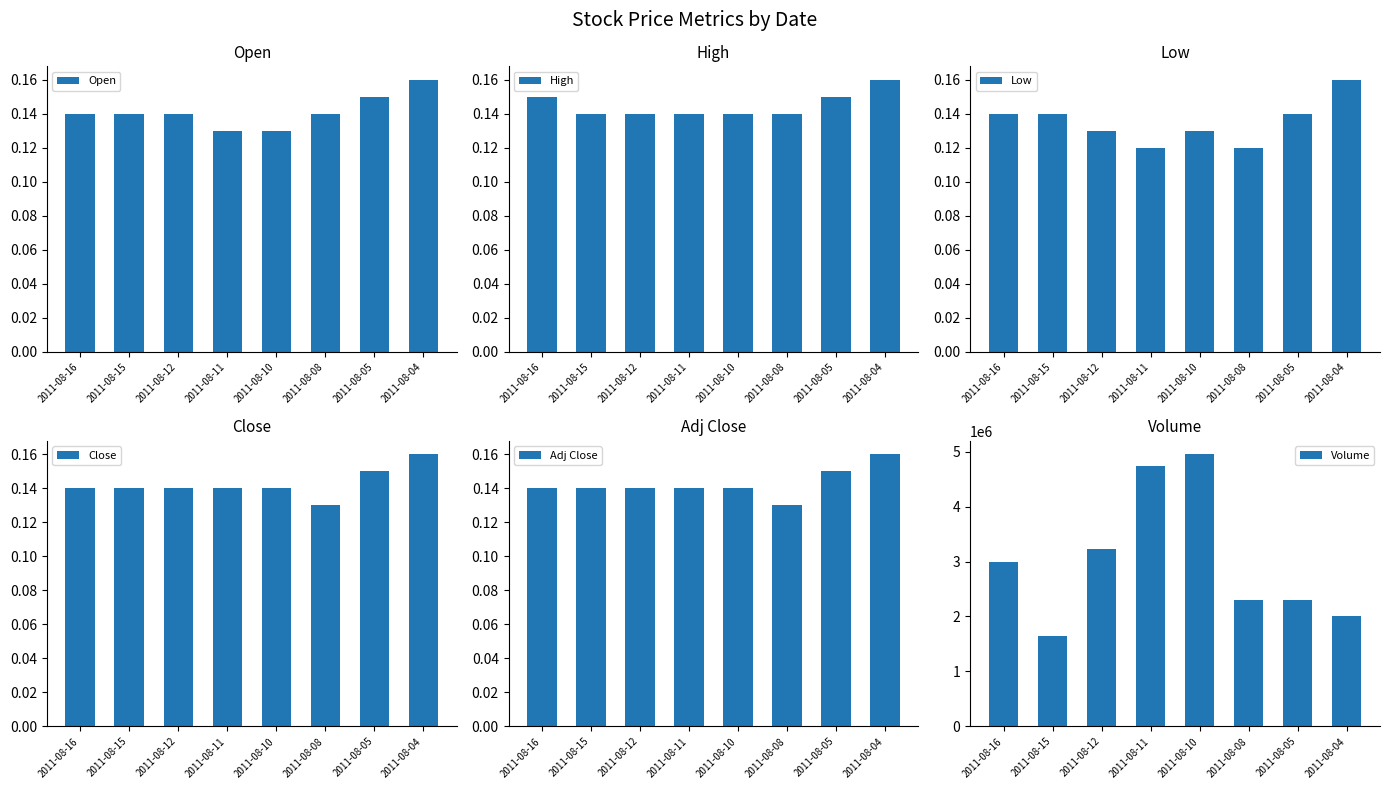

What are all the series names shown in the legend?

Open, High, Low, Close, Adj Close, Volume